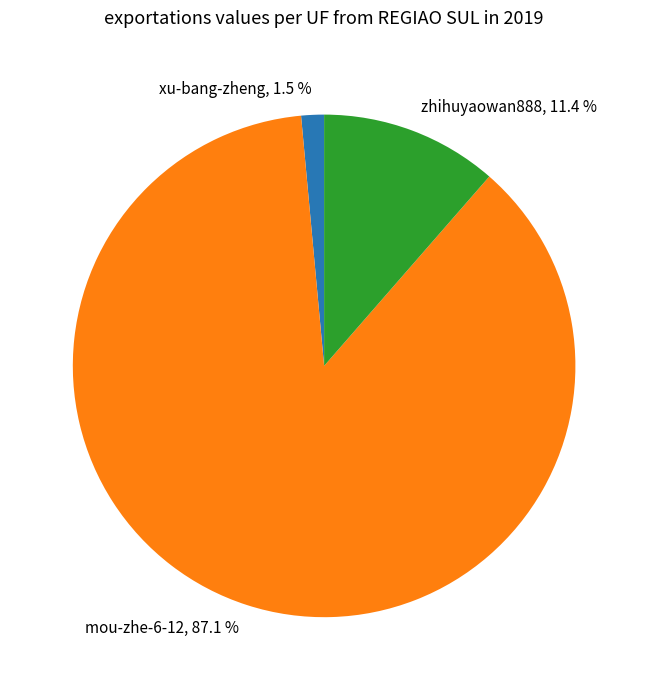

To the nearest percent, what is the average slice percentage?

33%